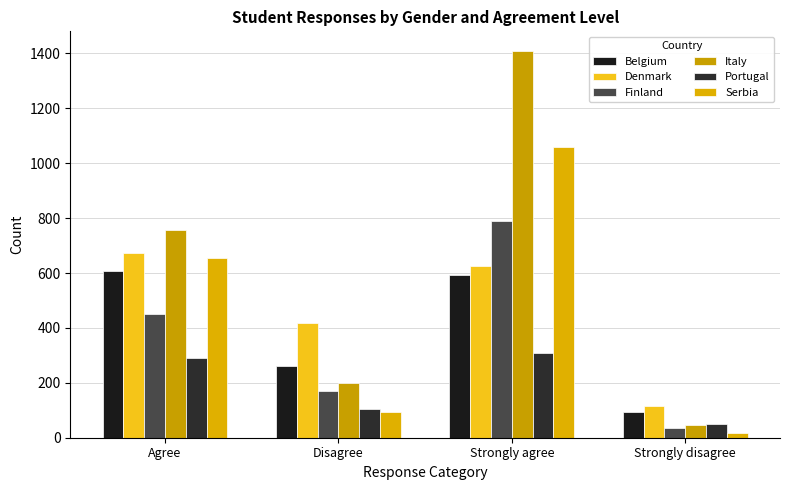

True or false: Finland has a value of 41 at Disagree.

False